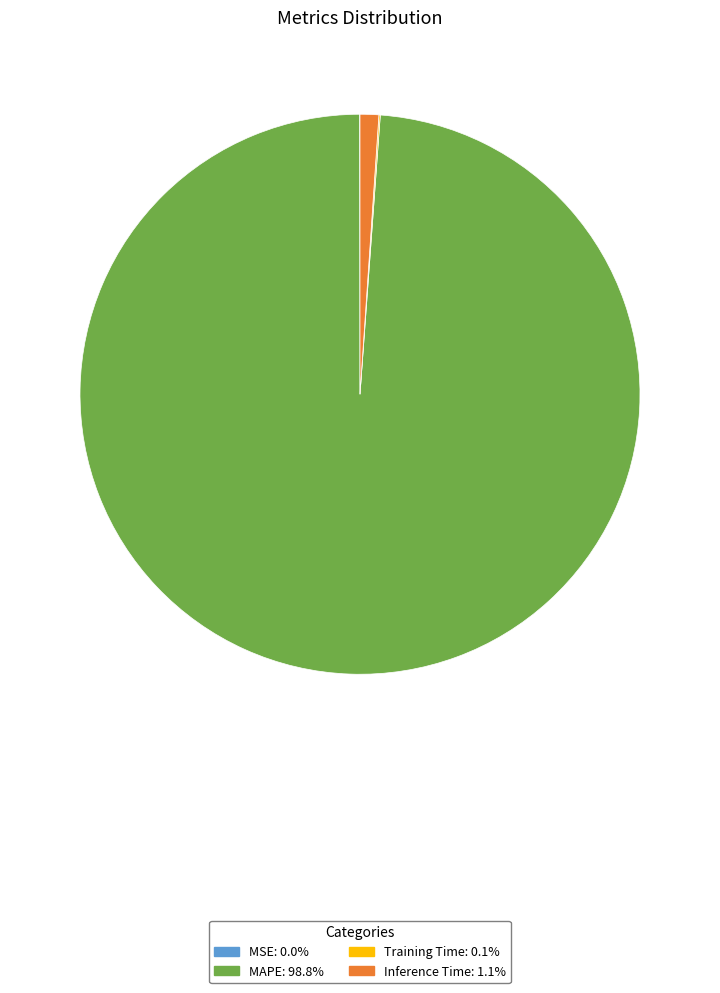

Which category has the biggest portion of the pie?

MAPE